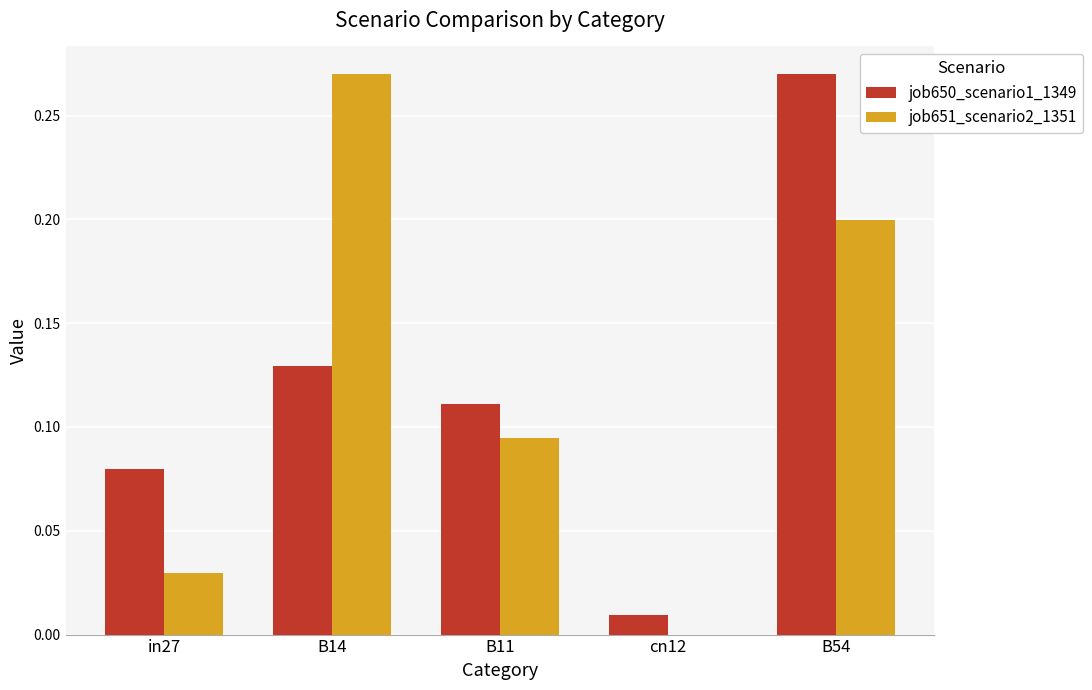

Is it true that job651_scenario2_1351 equals 0.2 at B54?

True